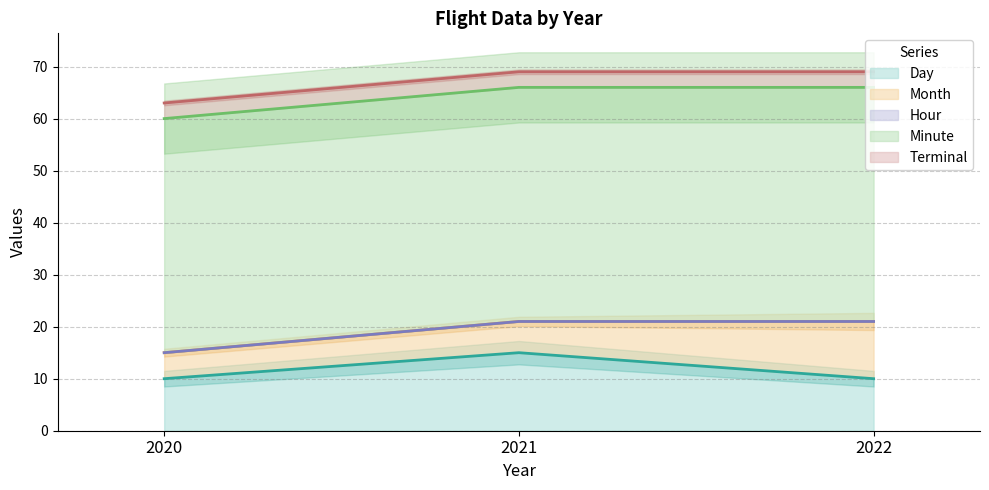

Count the number of categories in the chart.

3